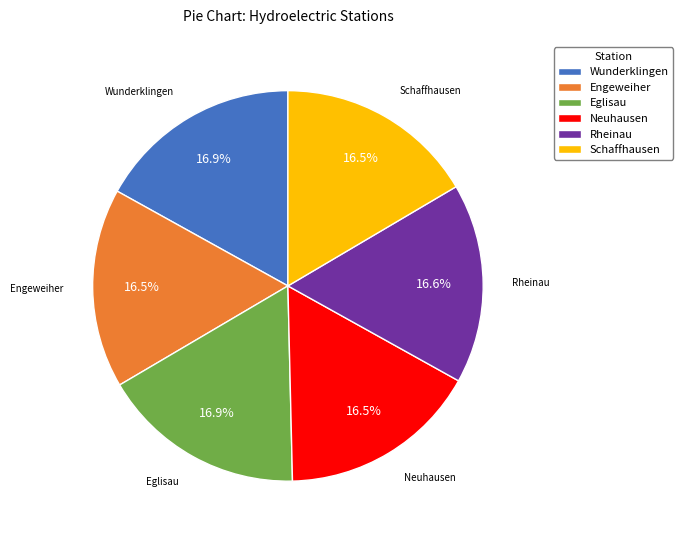

How many segments does this pie chart have?

6